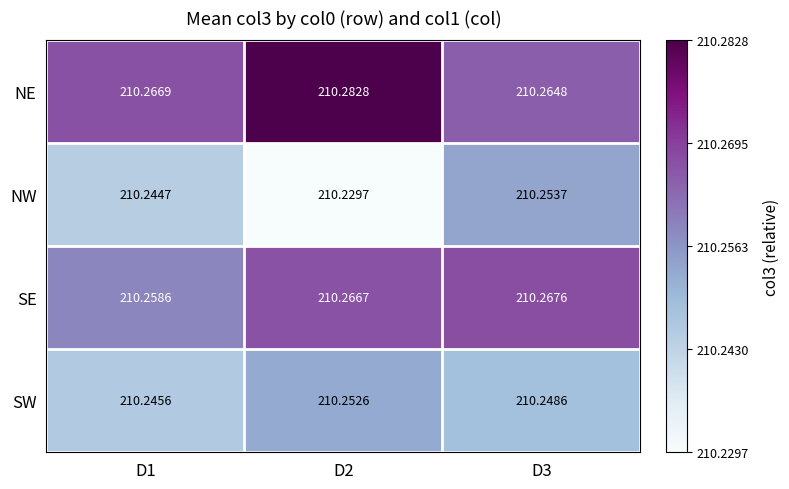

Which series changed the most between D2 and D3?

NW